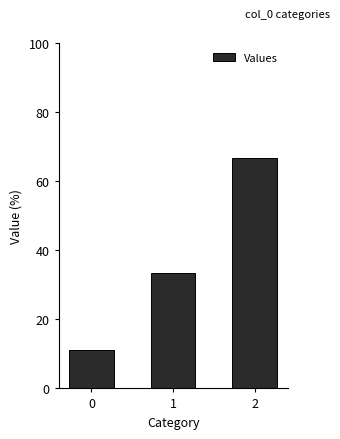

True or false: the data shows 33.3 at 1.

True